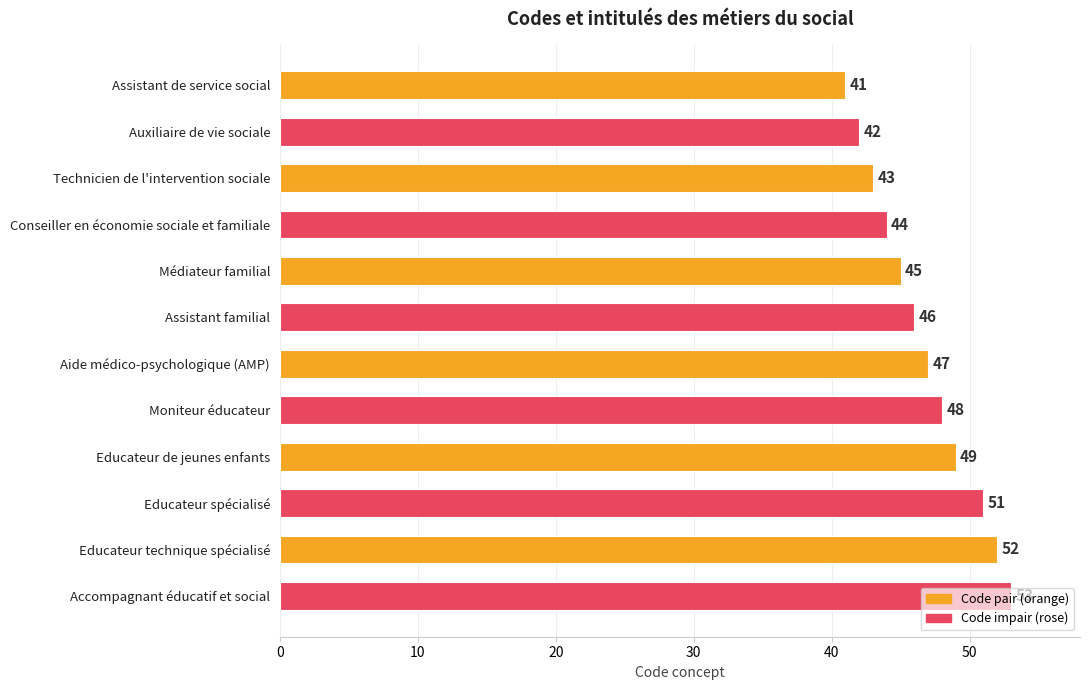

What is the ratio of the value at Educateur spécialisé to the value at Auxiliaire de vie sociale?

1.2